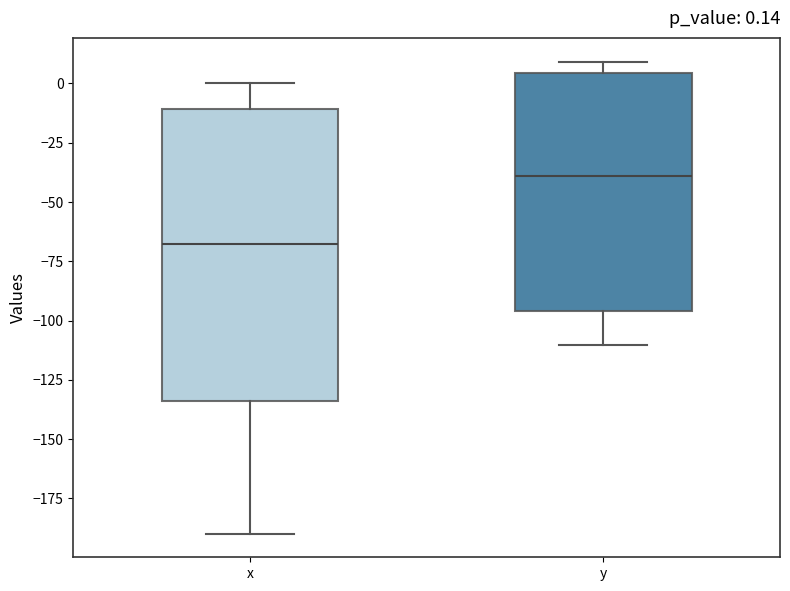

Which box is the tallest, from its lower edge to its upper edge?

x